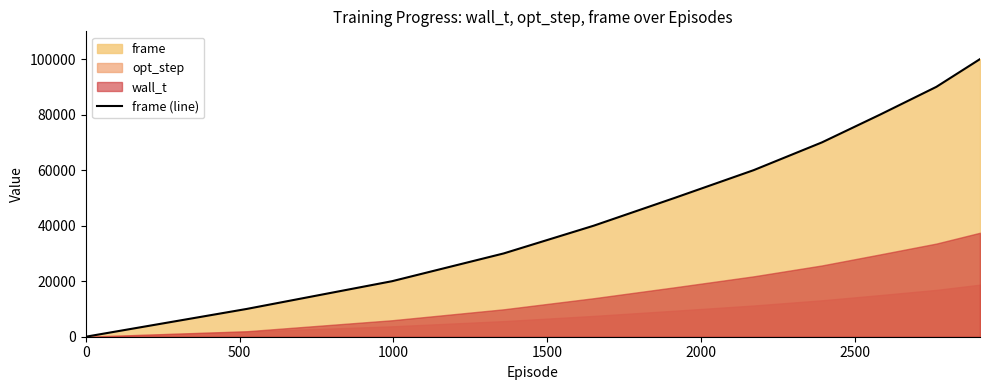

What is the highest value of the frame (line) series?

100000